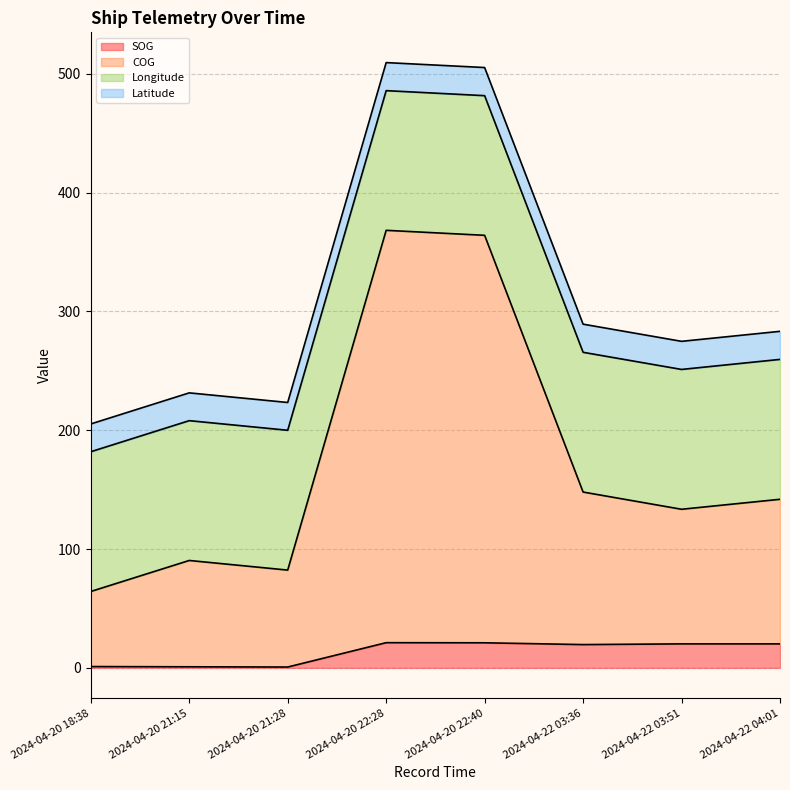

What is the maximum value for SOG?

21.2